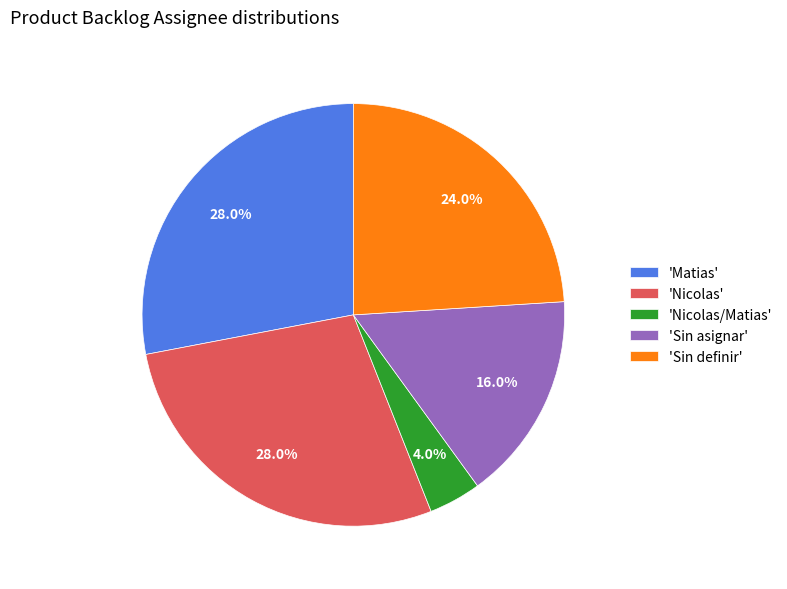

Between 'Sin definir' and 'Nicolas', which is larger?

'Nicolas'